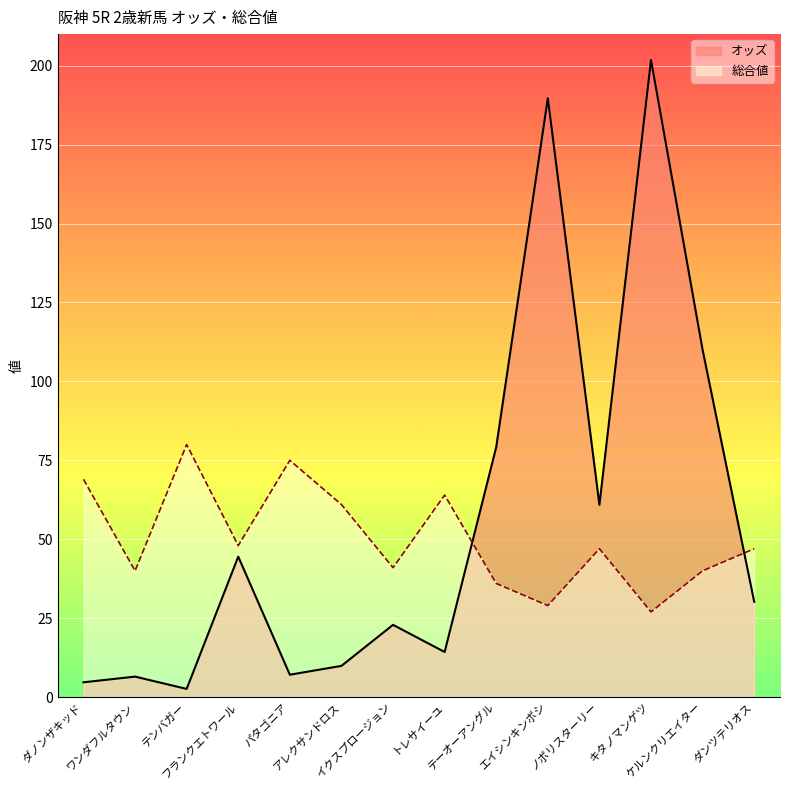

The 総合値 series shows 80.0 at テンバガー. True or false?

True